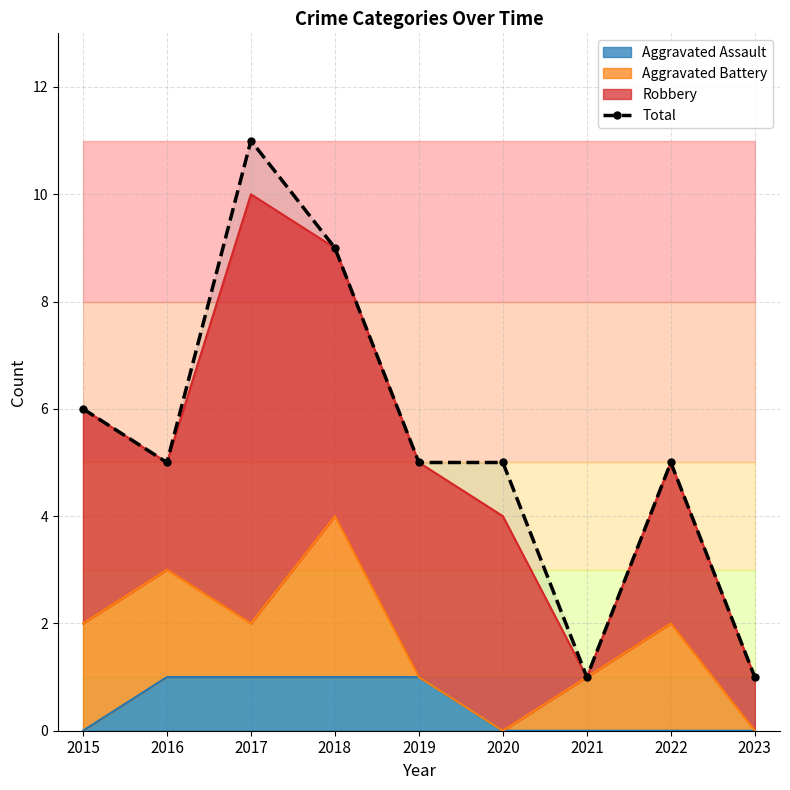

Which label corresponds to the smallest value in the chart?

2021